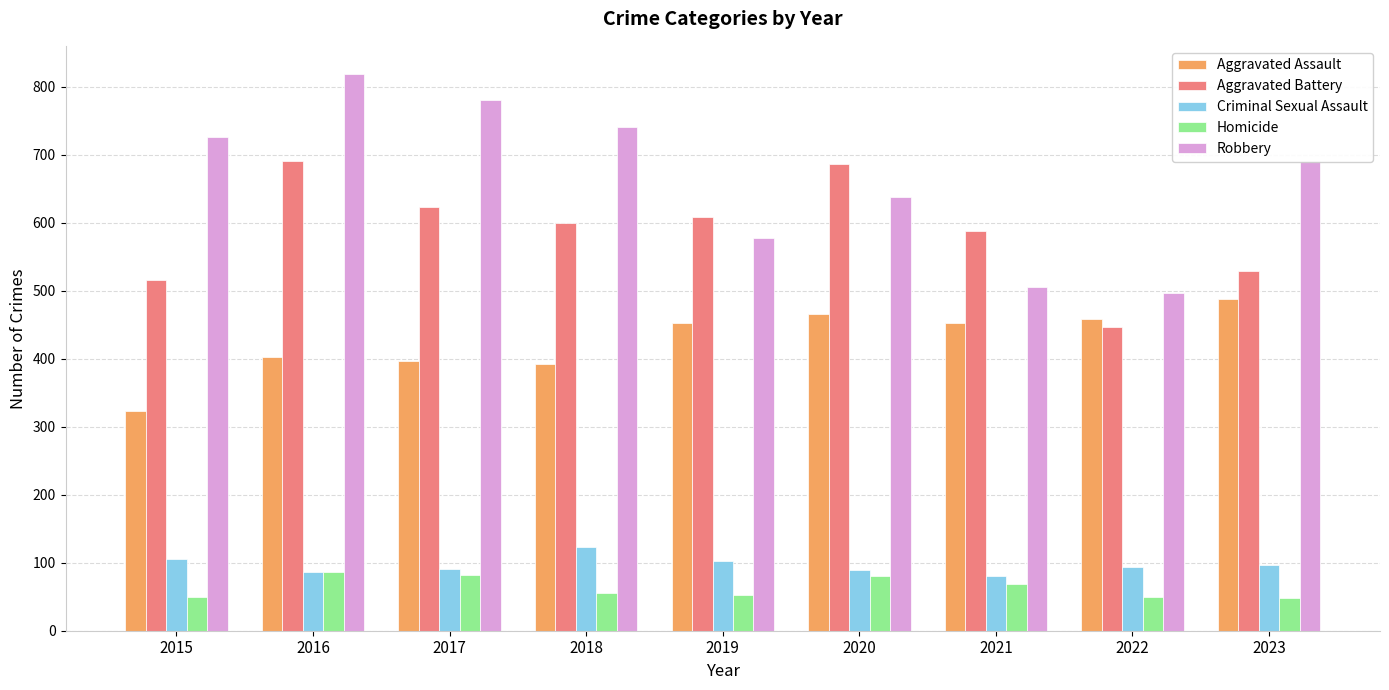

What is the difference between the maximum and minimum values in the Aggravated Assault series?

165